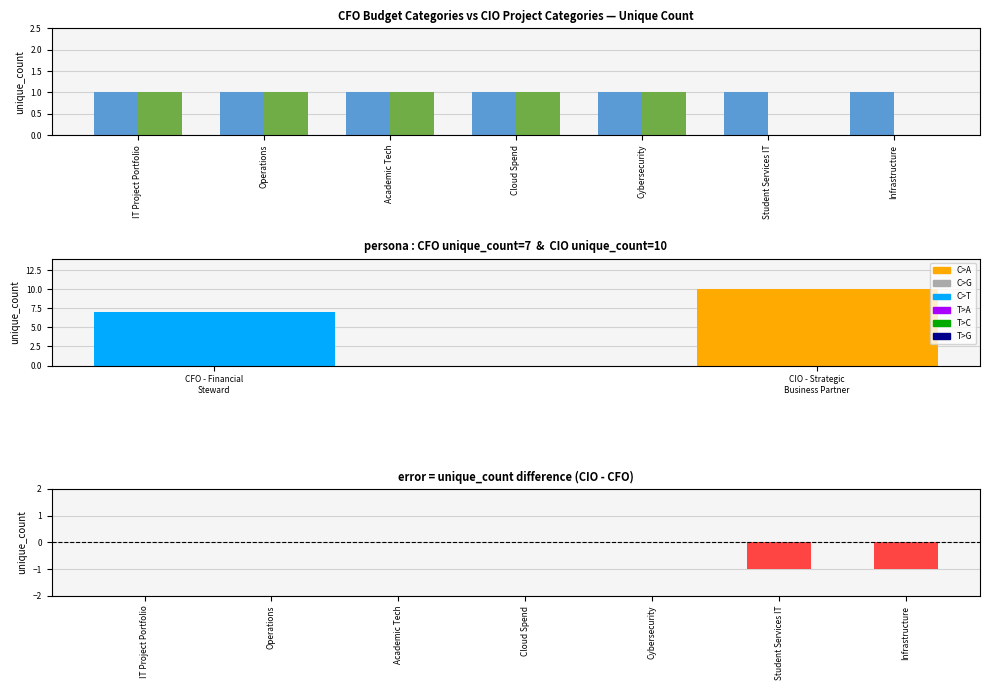

Reading left to right, what are all the values shown in this chart?

CFO - Financial Steward: 1	1	1	1	1	1	1
CIO - Strategic Business Partner: 1	1	1	1	1	0	0